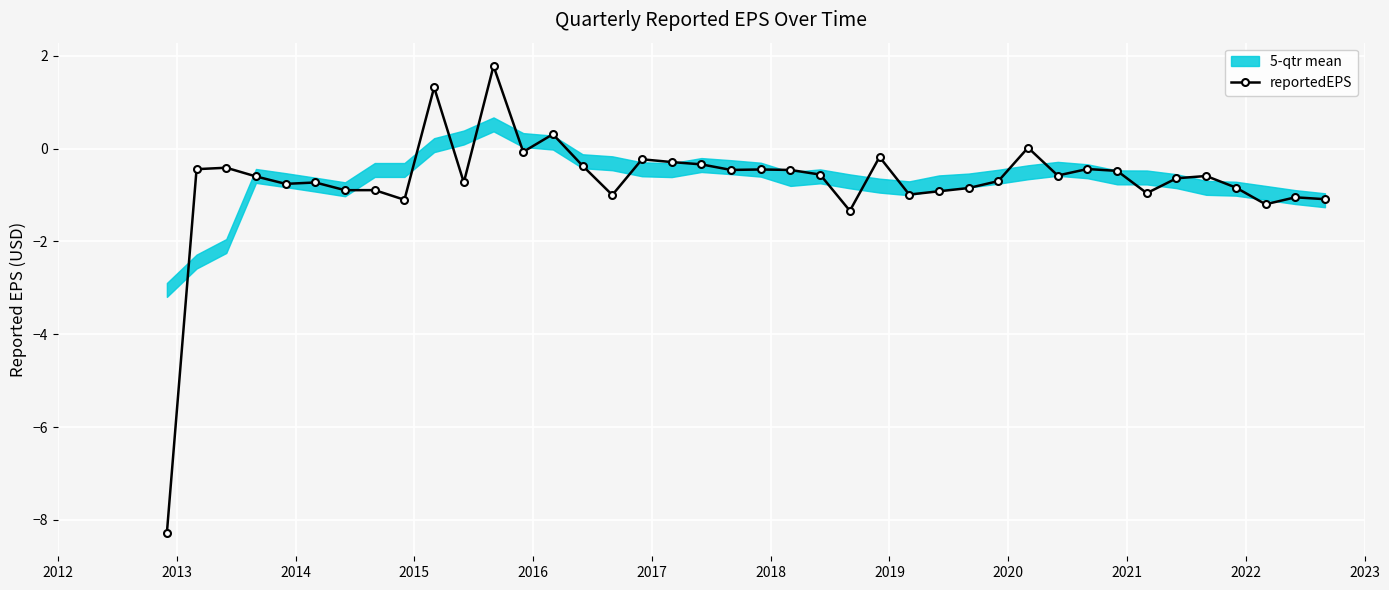

What is the lowest value of the reportedEPS series?

-8.3